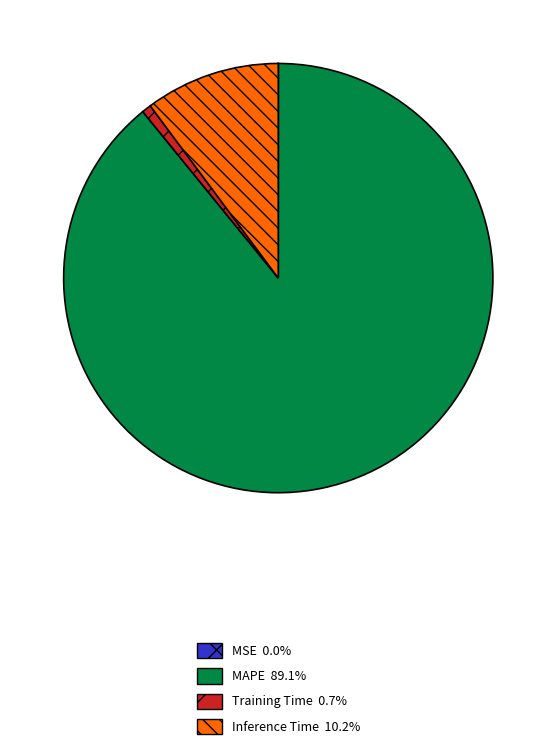

What is the majority slice?

MAPE